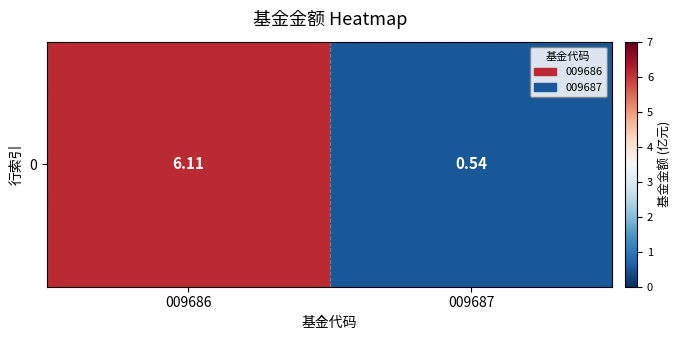

What is the average value?

3.3